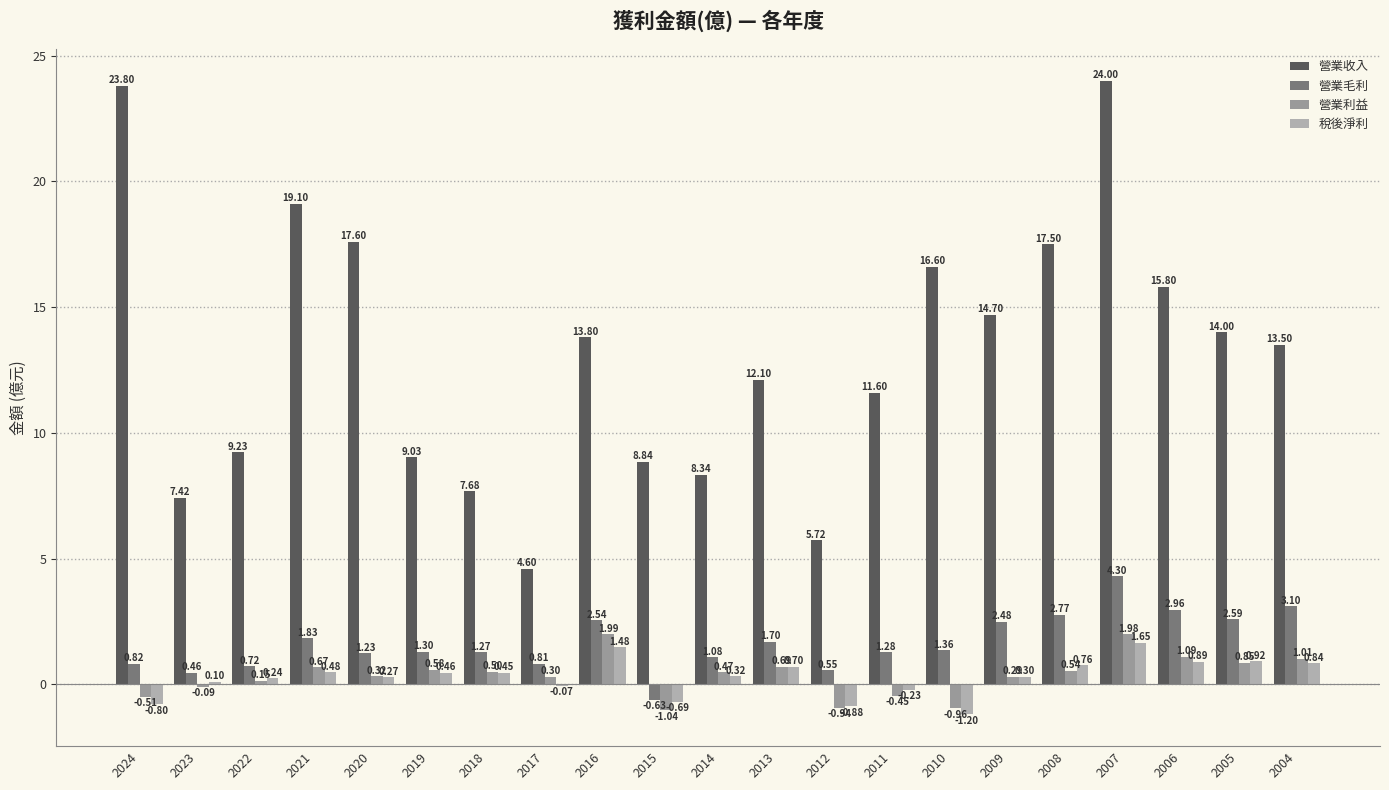

Between 2009 and 2008, which series saw the biggest shift?

營業收入